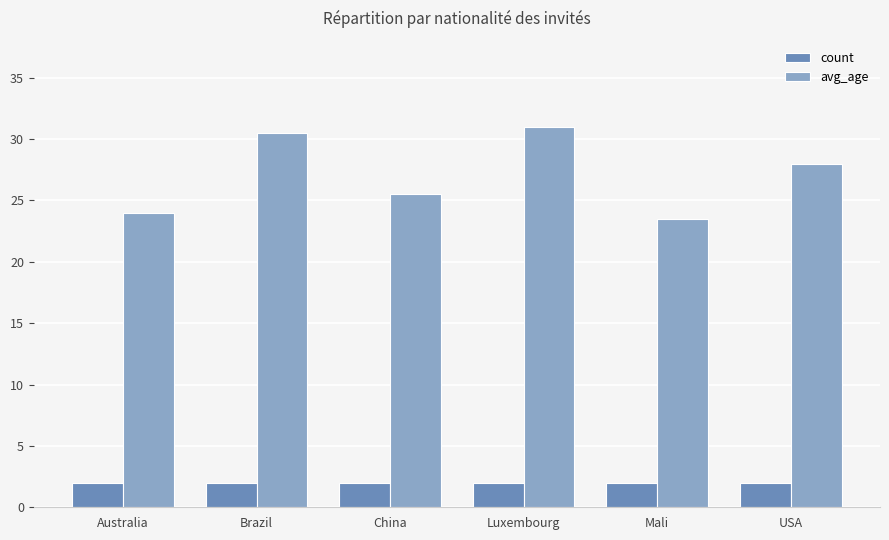

Which category has the highest value across all series?

Luxembourg